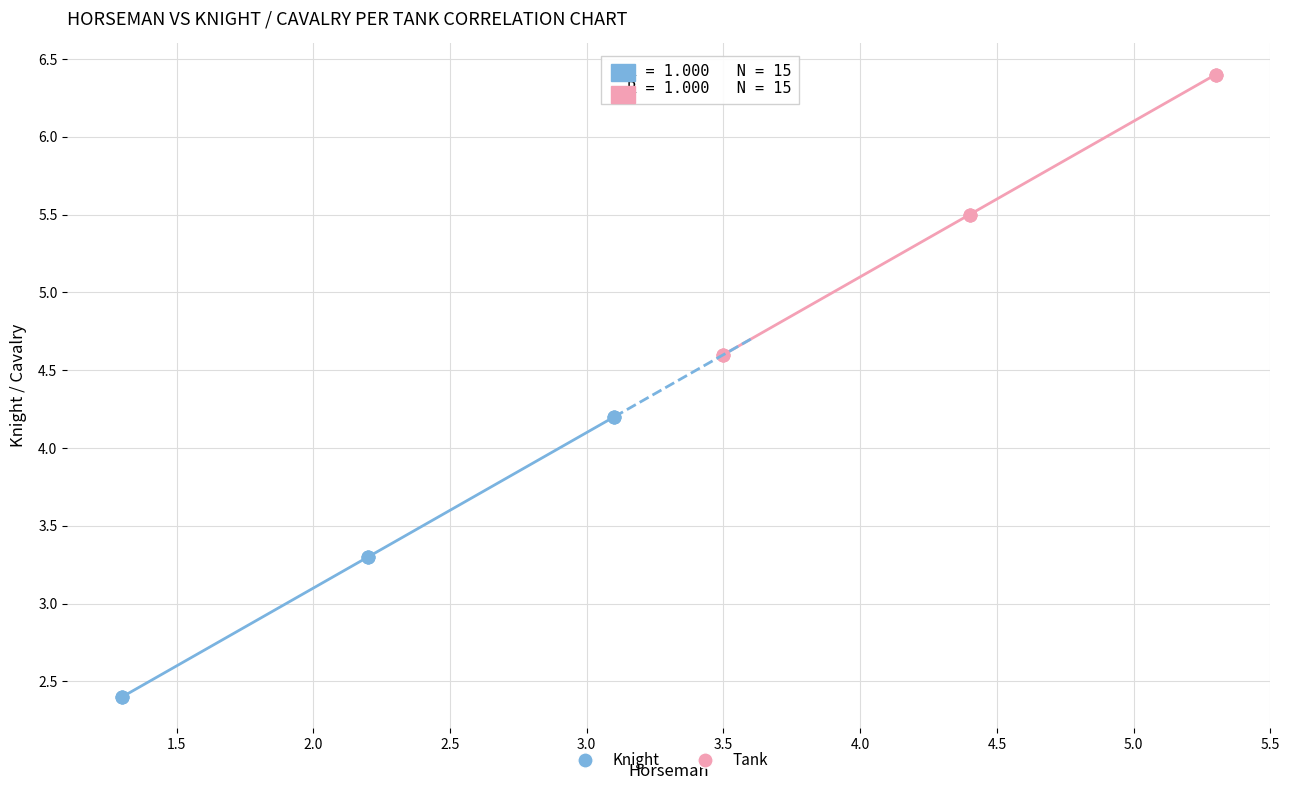

Which series contains the highest Y value?

Tank